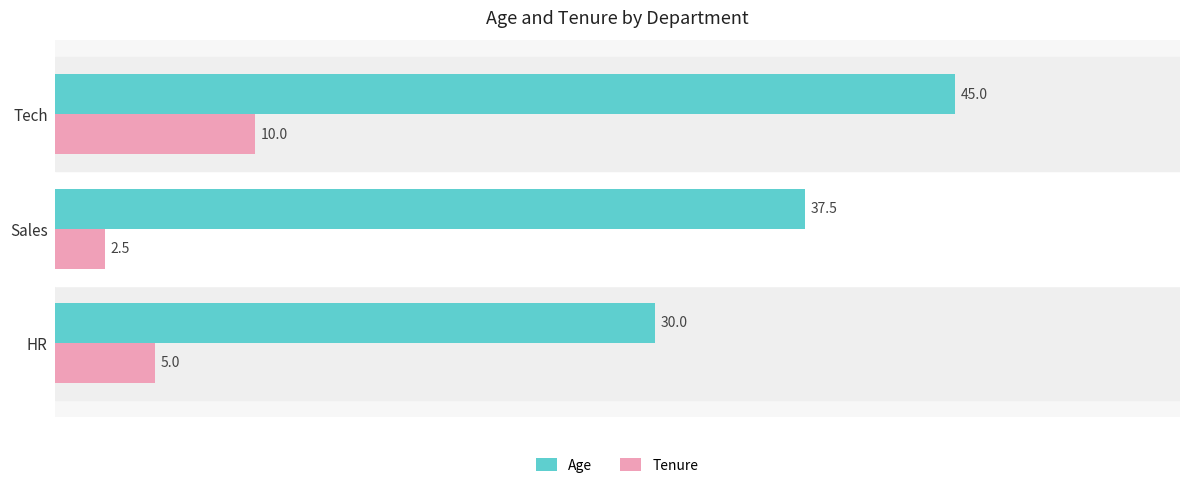

Is the value of Age at Tech greater than the value of Tenure at Tech?

Yes